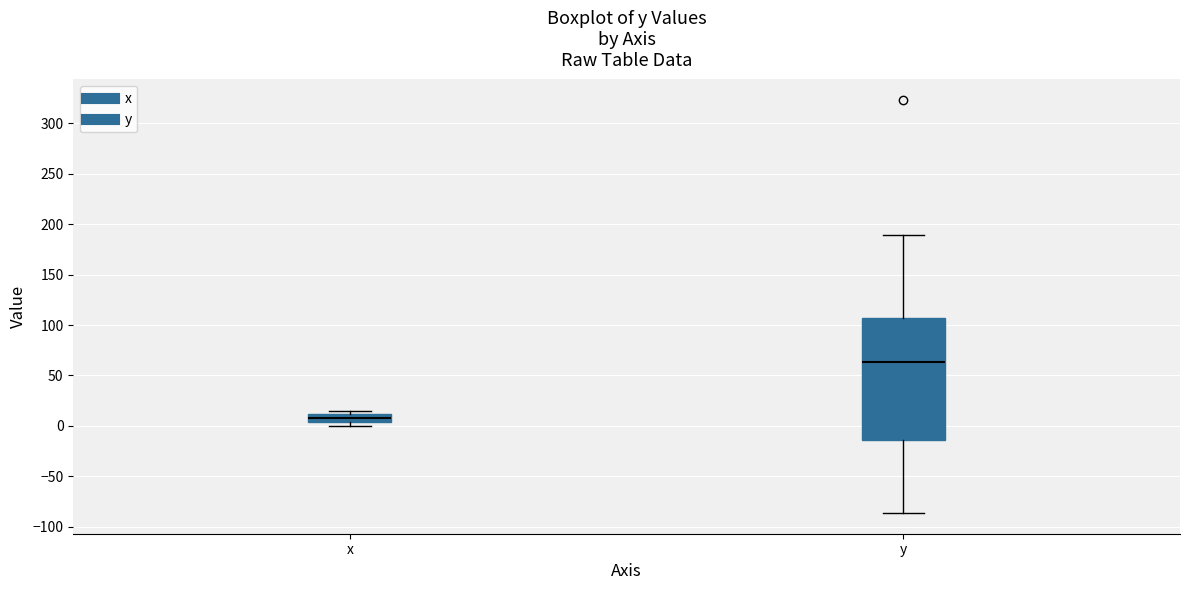

Comparing the boxes themselves (not the whiskers), which one is the tallest?

y